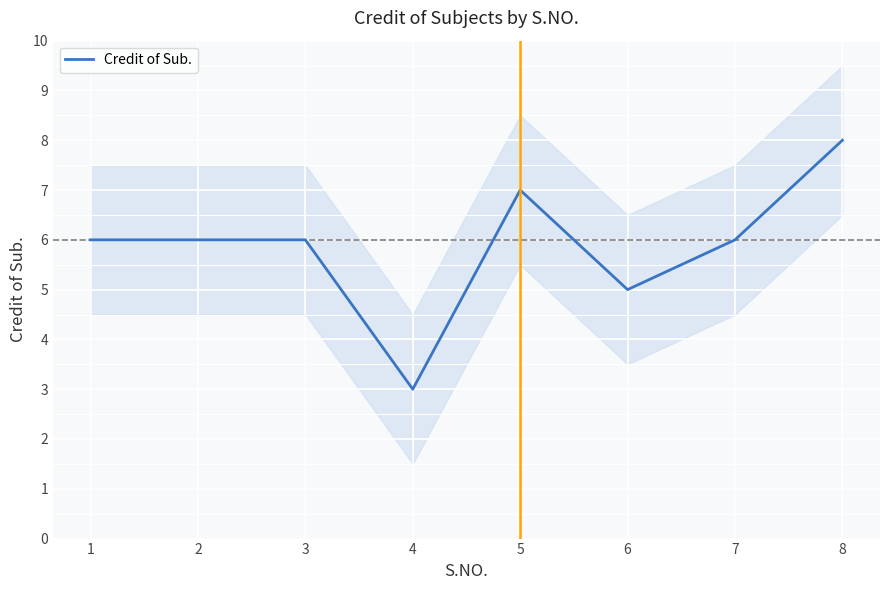

Is this an area chart (filled region under the line)?

No